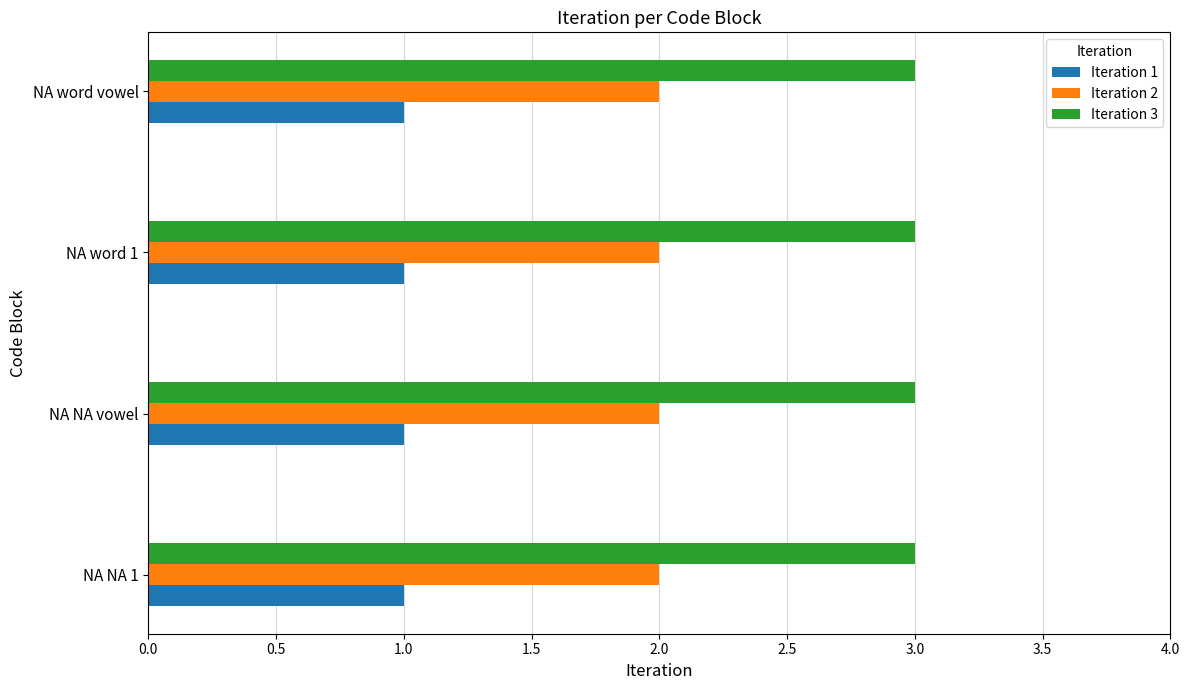

What is the total value across all series at NA word vowel?

6